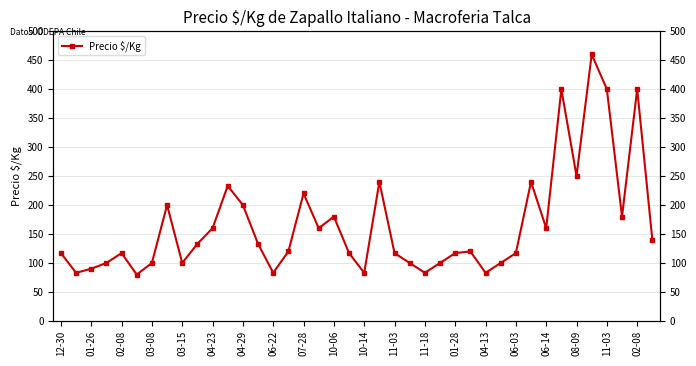

Which has a higher value, 04-13 or 11-03?

11-03